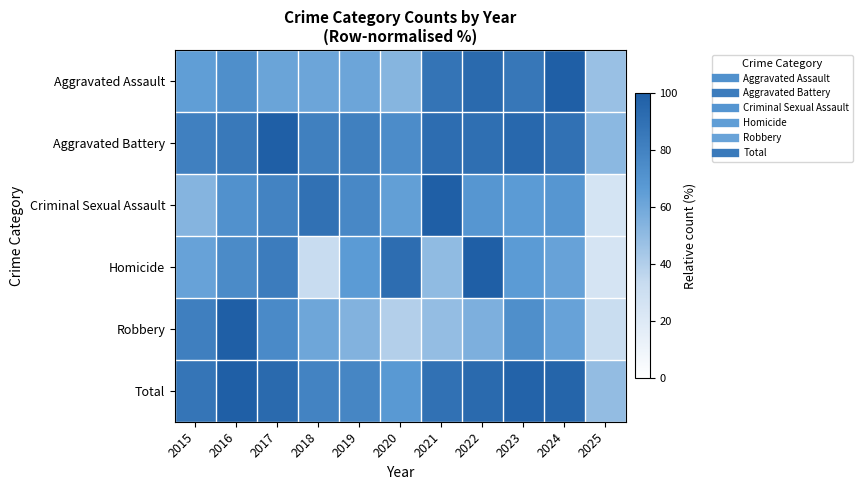

Reading right to left, list all the values displayed in this chart.

Aggravated Assault: 2025=47.3	2024=100.0	2023=86.7	2022=93.6	2021=88.2	2020=53.2	2019=61.1	2018=61.1	2017=62.1	2016=73.4	2015=65.0
Aggravated Battery: 2025=51.8	2024=89.8	2023=94.7	2022=90.7	2021=92.0	2020=74.3	2019=81.4	2018=81.4	2017=100.0	2016=85.4	2015=81.0
Criminal Sexual Assault: 2025=25.6	2024=69.2	2023=66.7	2022=69.2	2021=100.0	2020=64.1	2019=76.9	2018=89.7	2017=79.5	2016=71.8	2015=53.8
Homicide: 2025=25.0	2024=62.5	2023=66.7	2022=100.0	2021=50.0	2020=91.7	2019=66.7	2018=33.3	2017=83.3	2016=75.0	2015=62.5
Robbery: 2025=32.3	2024=62.7	2023=73.2	2022=55.9	2021=49.1	2020=39.5	2019=54.5	2018=60.9	2017=75.5	2016=100.0	2015=81.8
Total: 2025=49.3	2024=96.4	2023=97.5	2022=93.6	2021=89.8	2020=67.4	2019=78.0	2018=79.8	2017=93.6	2016=100.0	2015=87.3